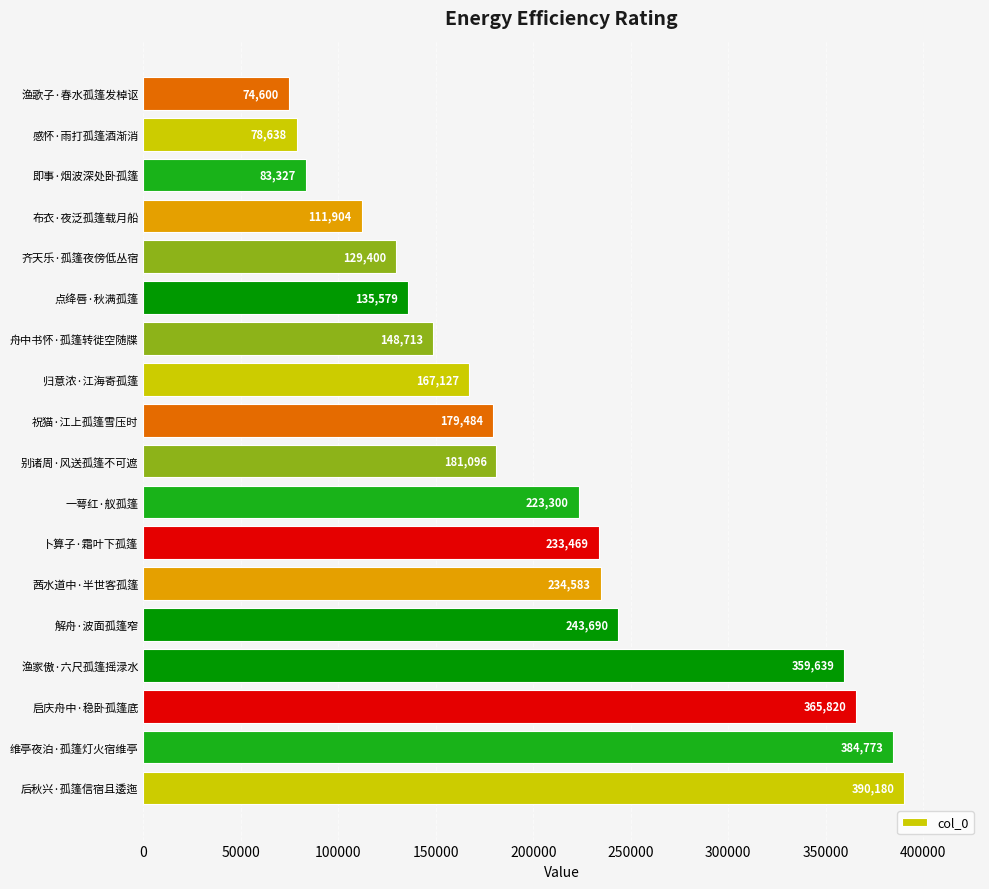

What is the sum of all values?

3725322